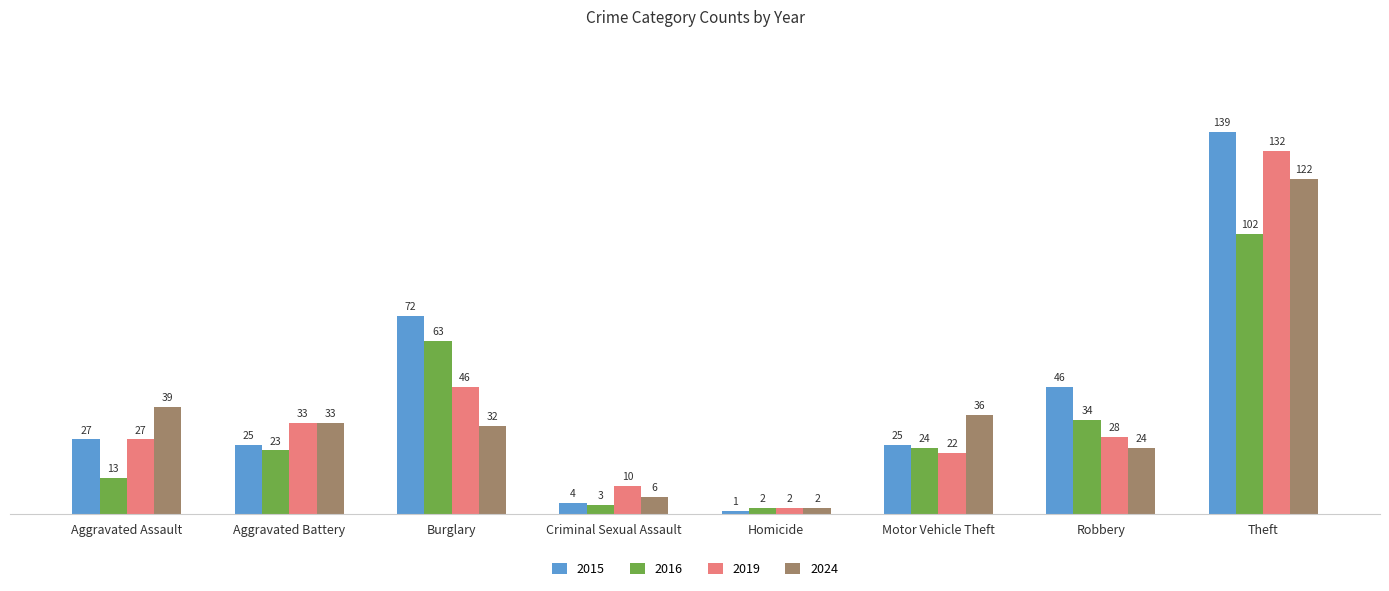

Reading right to left, list all the values displayed in this chart.

2015: 139	46	25	1	4	72	25	27
2016: 102	34	24	2	3	63	23	13
2019: 132	28	22	2	10	46	33	27
2024: 122	24	36	2	6	32	33	39